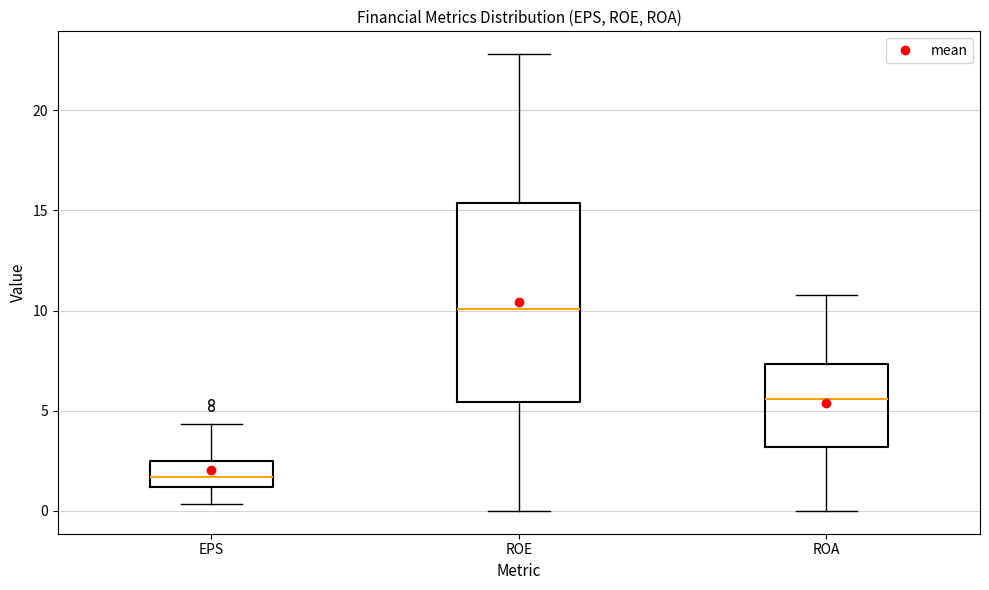

Which box is the tallest, from its lower edge to its upper edge?

ROE